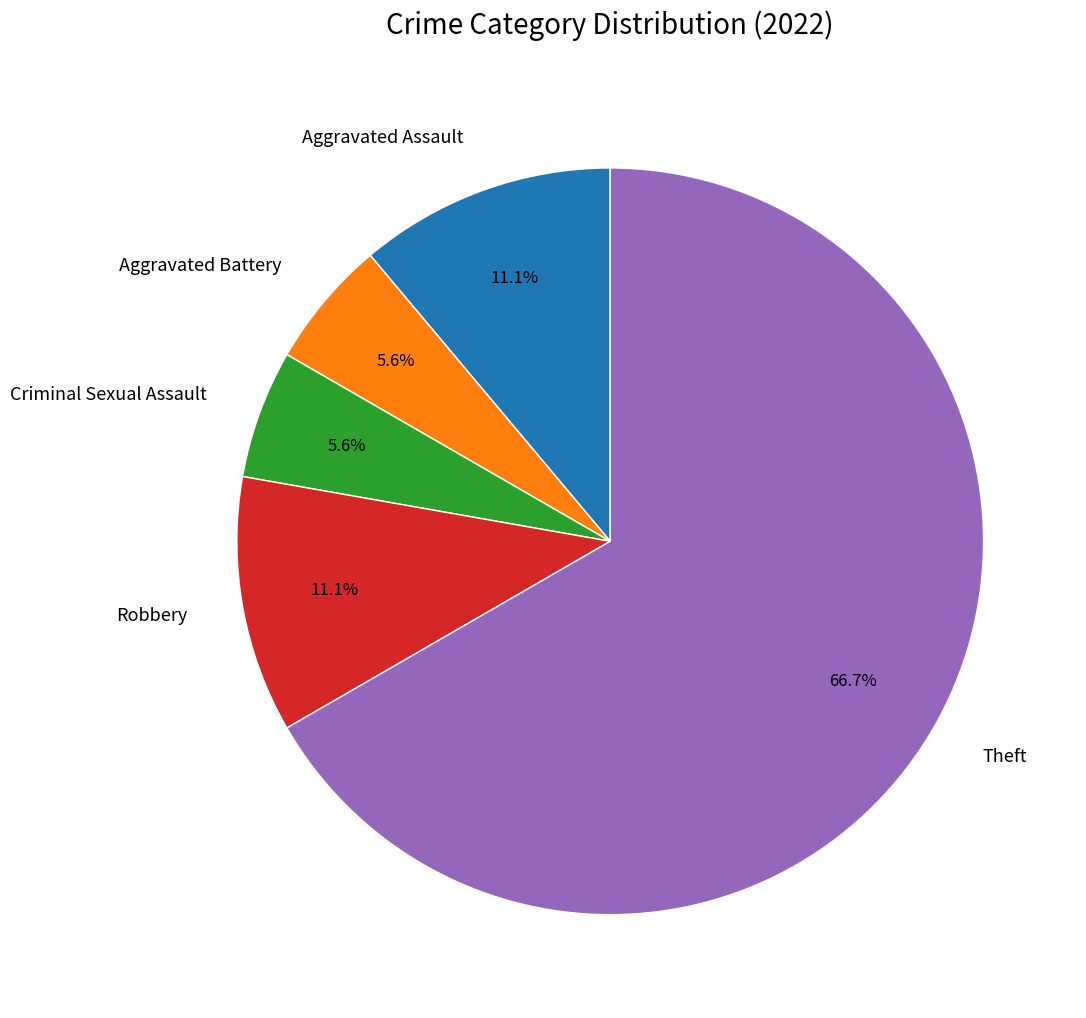

What portion of the pie excludes Aggravated Assault?

88.9%